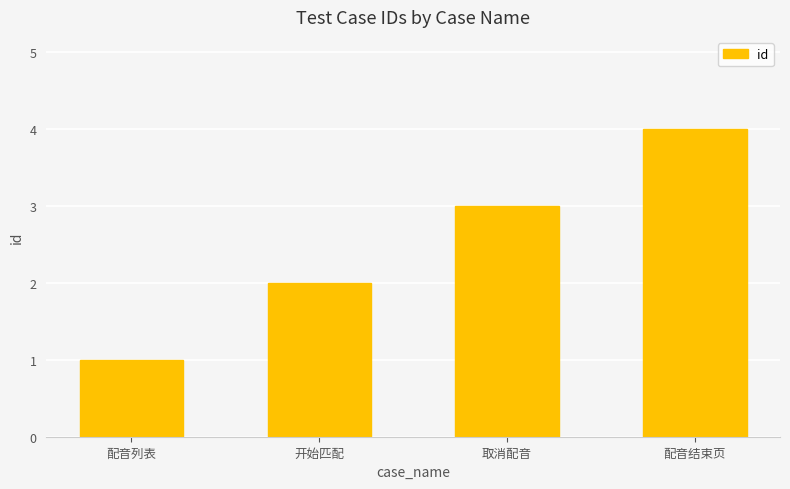

What is the ratio of the value at 配音结束页 to the value at 开始匹配?

2.0